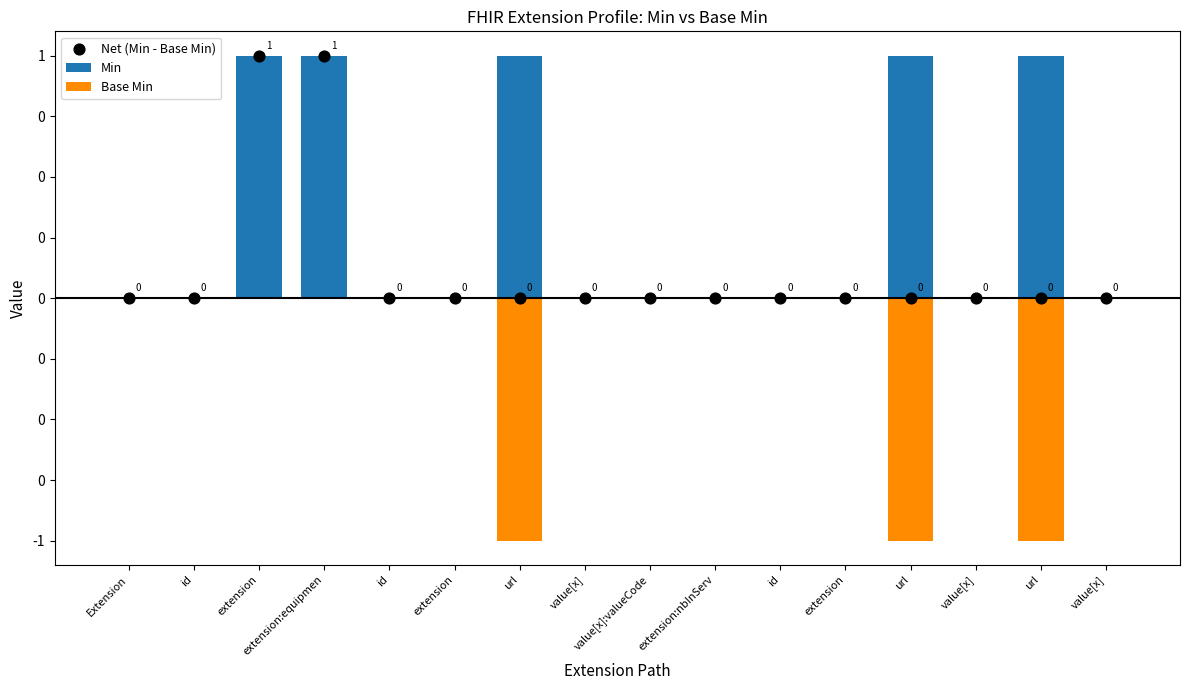

Which series has the largest total across all categories?

Min